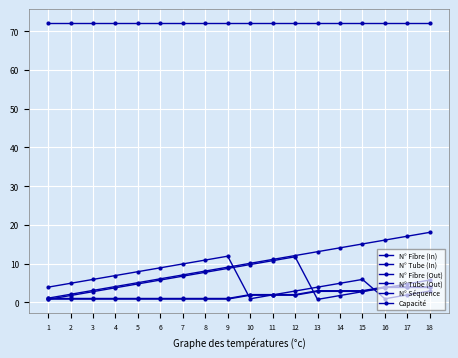

What is the sum of all N° Fibre (In) values?

94.7